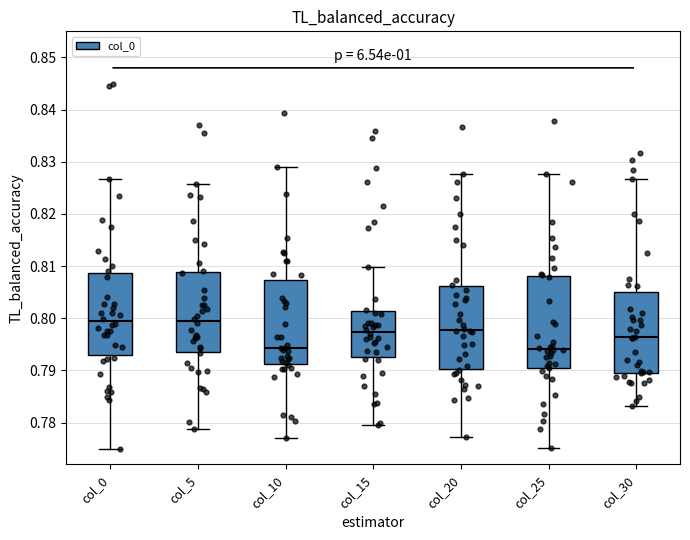

Reading left to right, read every box against the y-axis: the position of its median line, the range the box covers, and the ends of its whiskers. The values are not printed on the chart, so give them approximately, as read against the axis.

col_0: median 0.799, box 0.793 to 0.809, whiskers 0.775 to 0.827
col_5: median 0.799, box 0.794 to 0.809, whiskers 0.779 to 0.826
col_10: median 0.794, box 0.791 to 0.807, whiskers 0.777 to 0.829
col_15: median 0.797, box 0.793 to 0.801, whiskers 0.780 to 0.810
col_20: median 0.798, box 0.790 to 0.806, whiskers 0.777 to 0.828
col_25: median 0.794, box 0.790 to 0.808, whiskers 0.775 to 0.828
col_30: median 0.796, box 0.790 to 0.805, whiskers 0.783 to 0.827